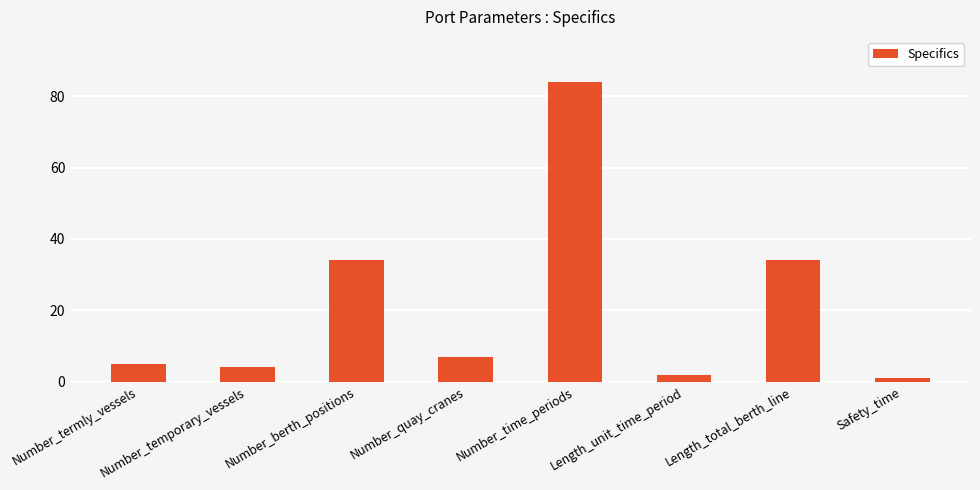

The chart shows a value of 125 at Number_time_periods. True or false?

False